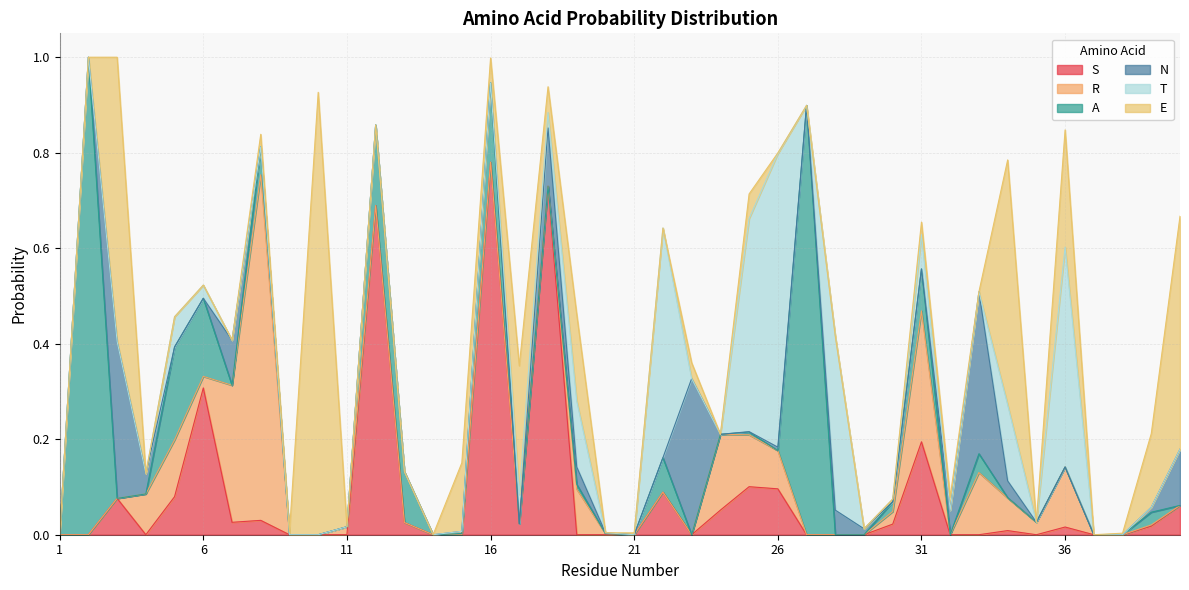

Which has a higher value, 11 or 40?

40